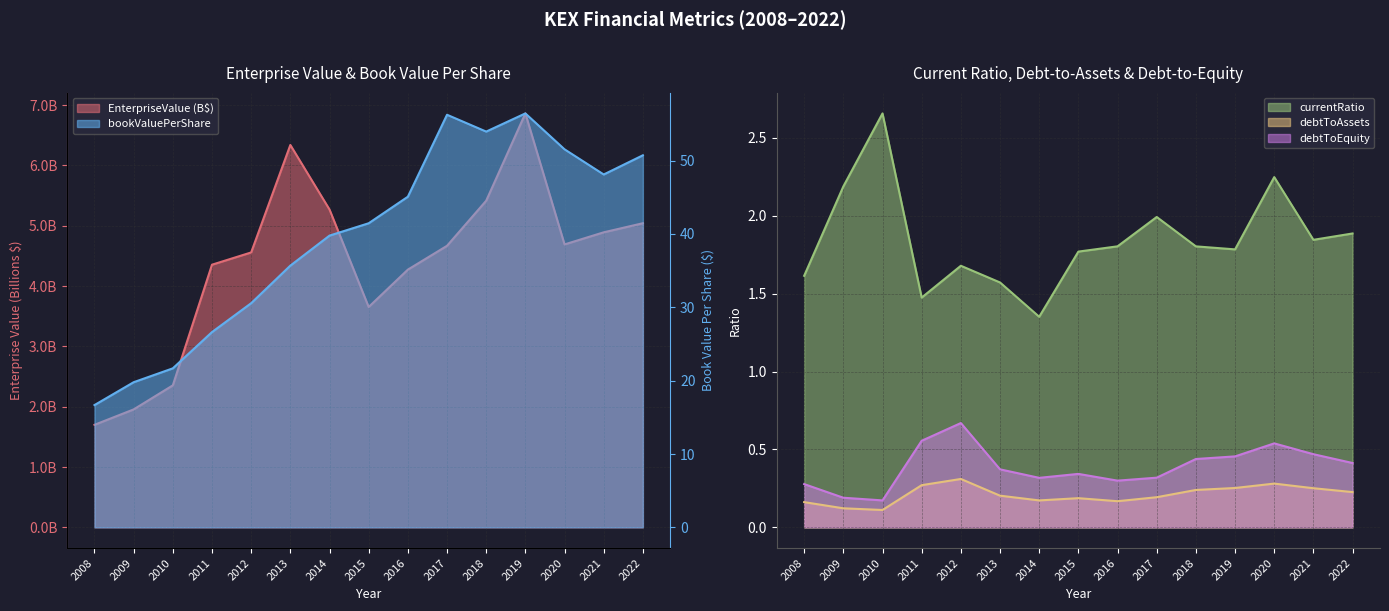

What is the difference between the debtToEquity values at 2008 and 2018?

0.2